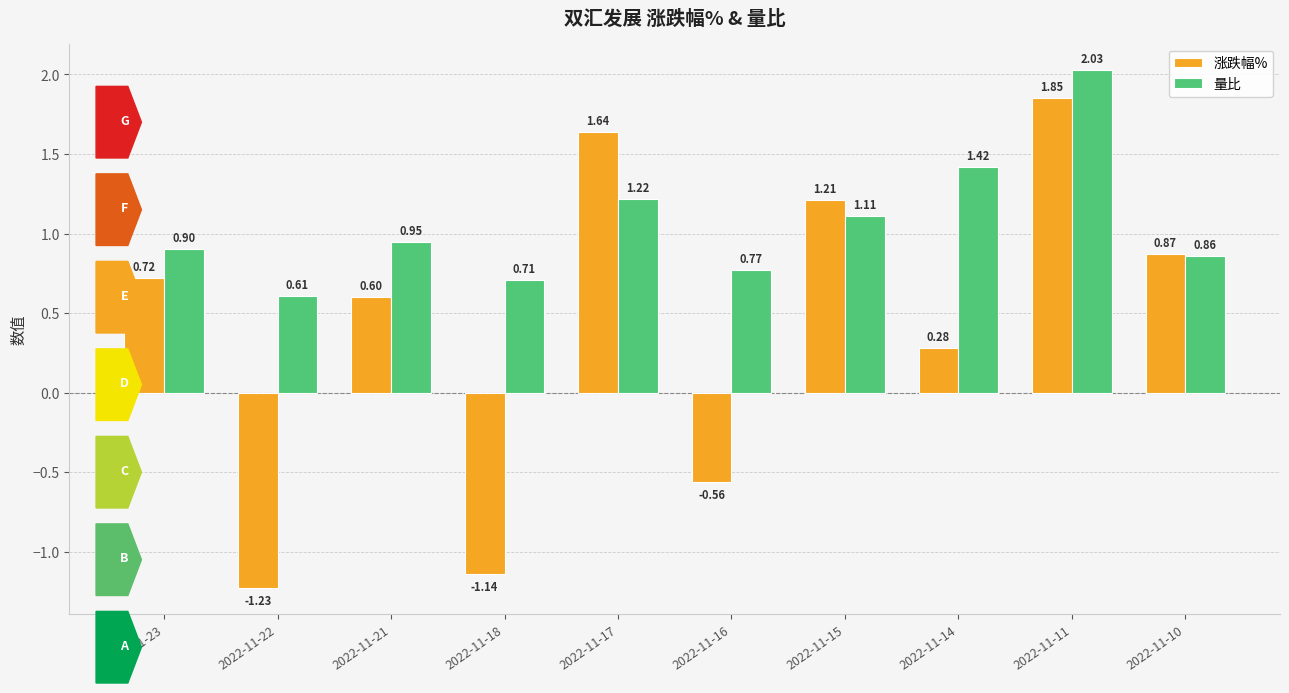

What is the total value across all series at 2022-11-15?

2.3